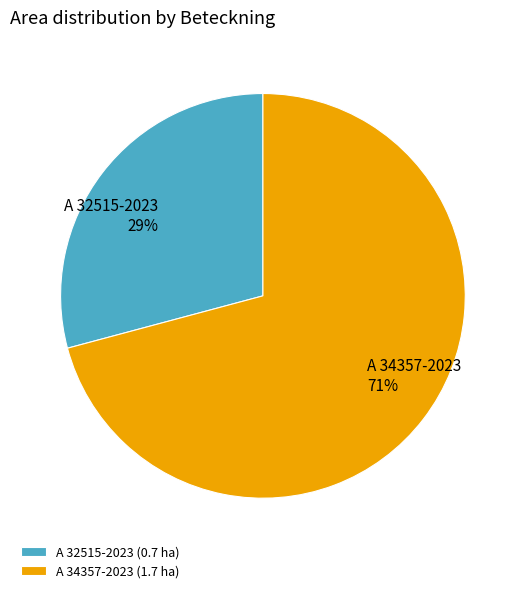

Which has a higher value, A 34357-2023 or A 32515-2023?

A 34357-2023